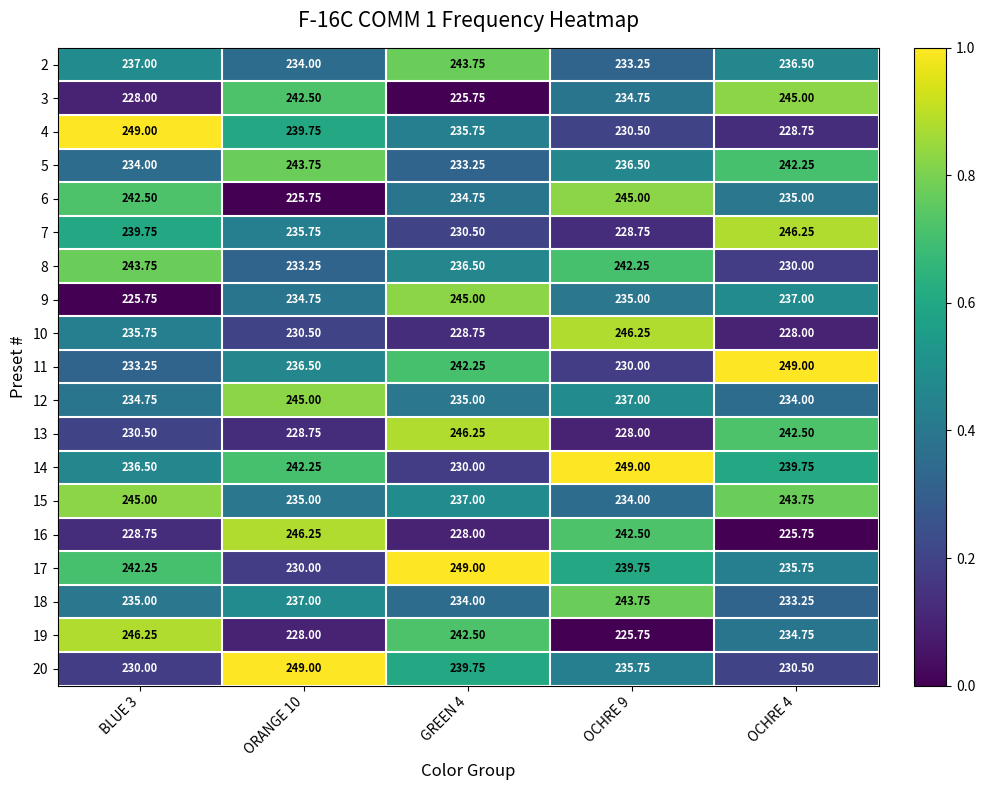

Is the value of 6 at BLUE 3 greater than the value of 10 at ORANGE 10?

Yes